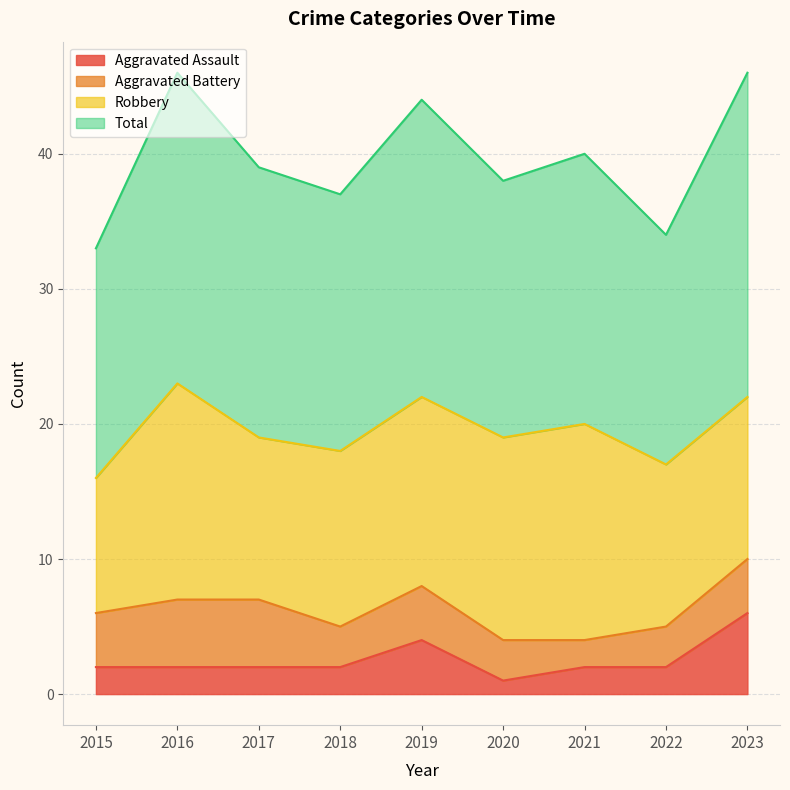

At which label does Aggravated Assault reach its peak?

2023